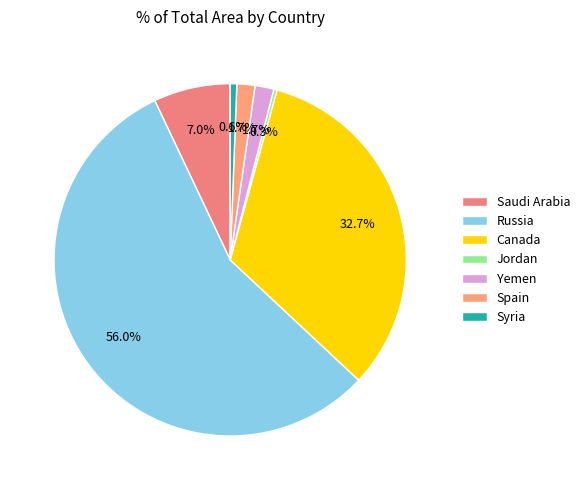

What is the ratio of the value at Spain to the value at Jordan?

5.7